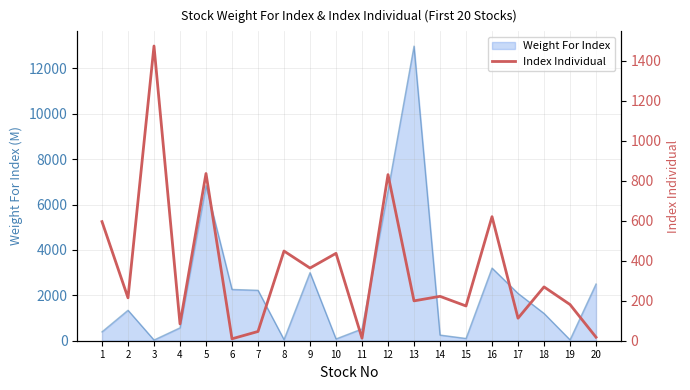

What is the smallest value displayed?

9.6